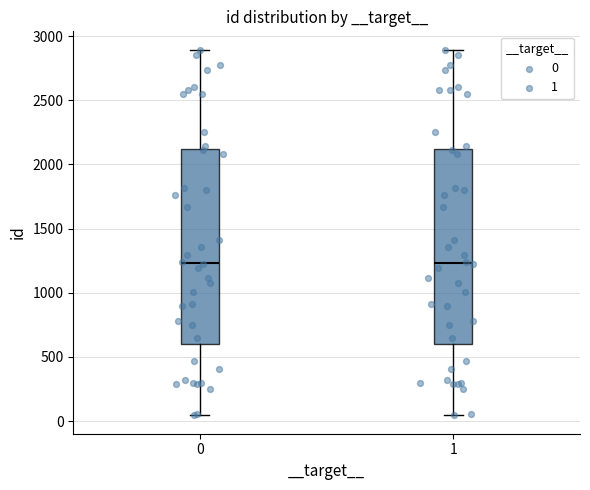

Reading left to right, read every box against the y-axis: the position of its median line, the range the box covers, and the ends of its whiskers. The values are not printed on the chart, so give them approximately, as read against the axis.

0: median 1250, box 600 to 2100, whiskers 50 to 2900
1: median 1250, box 600 to 2100, whiskers 50 to 2900